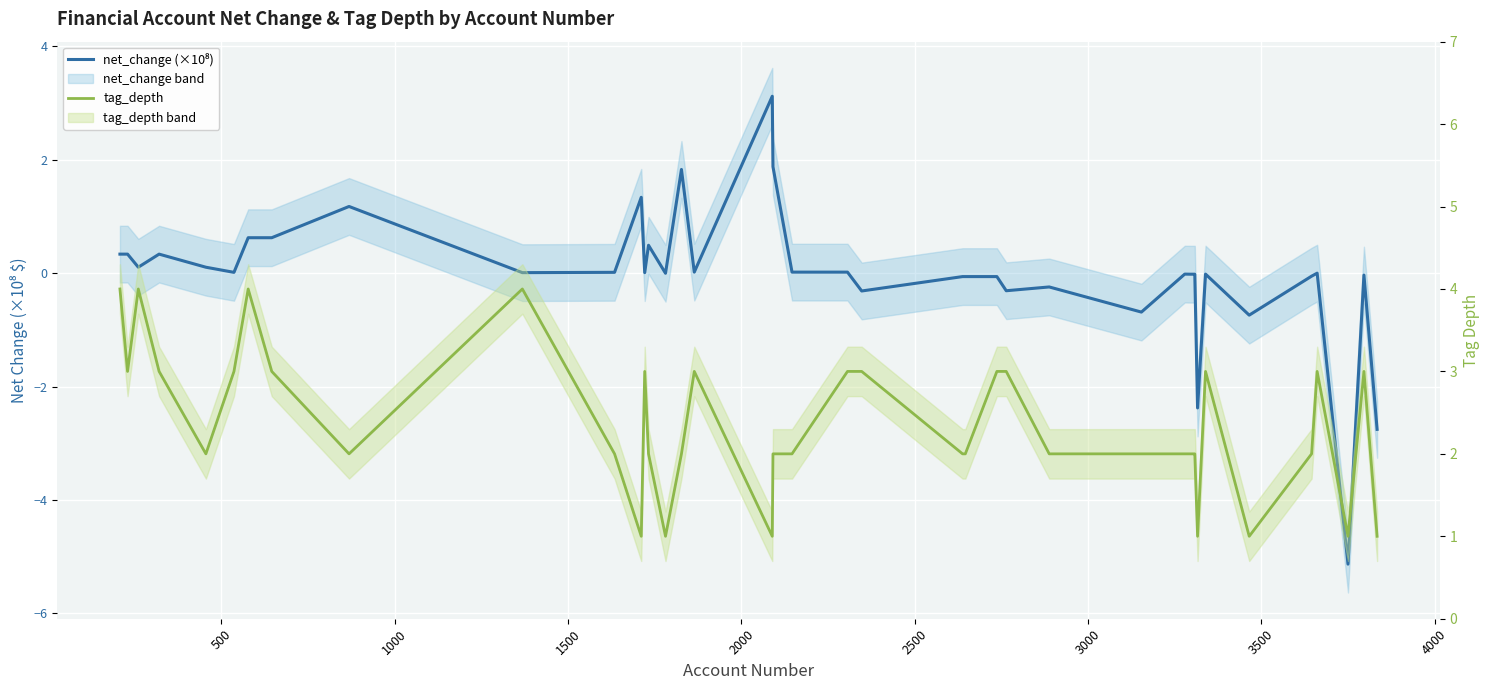

What is the minimum value for net_change (×10⁸)?

-5.1